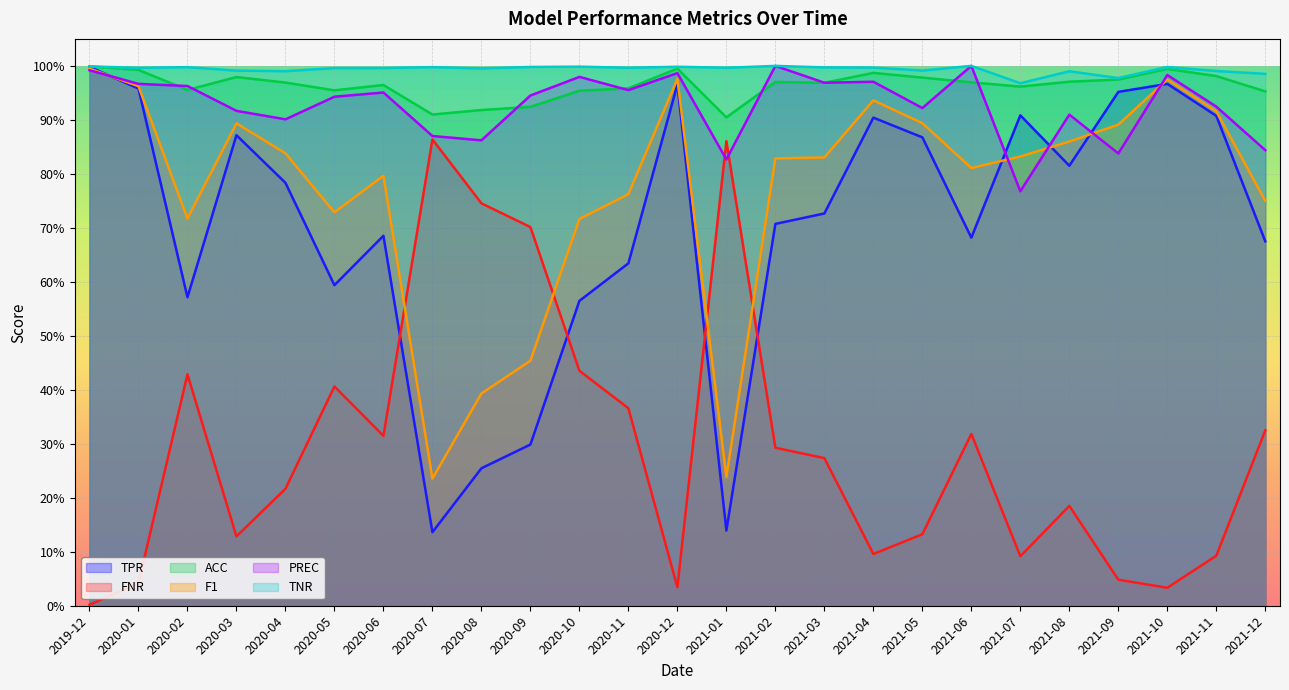

True or false: TNR and F1 intersect in this chart.

False